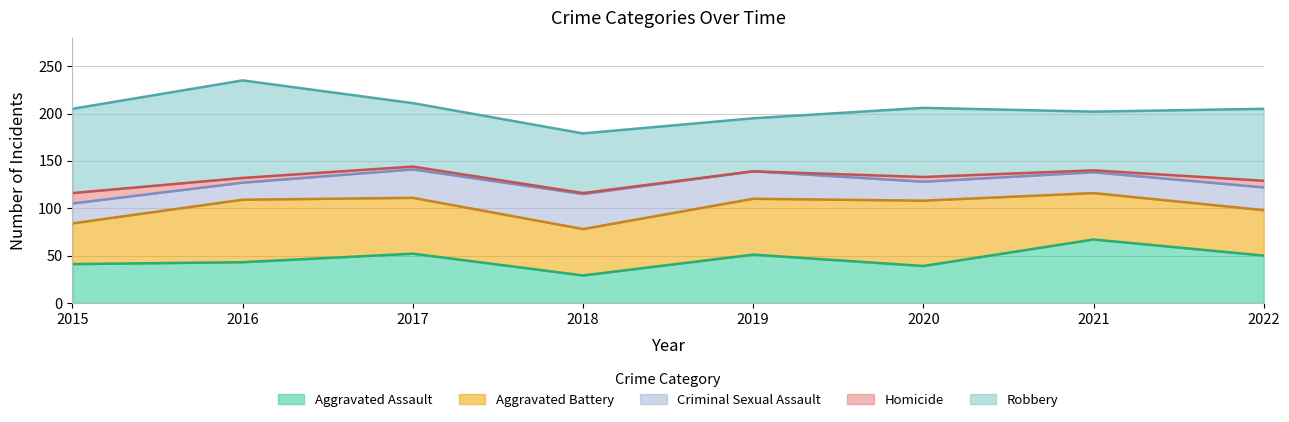

What is the sum of the Aggravated Assault values at 2015 and 2020?

80